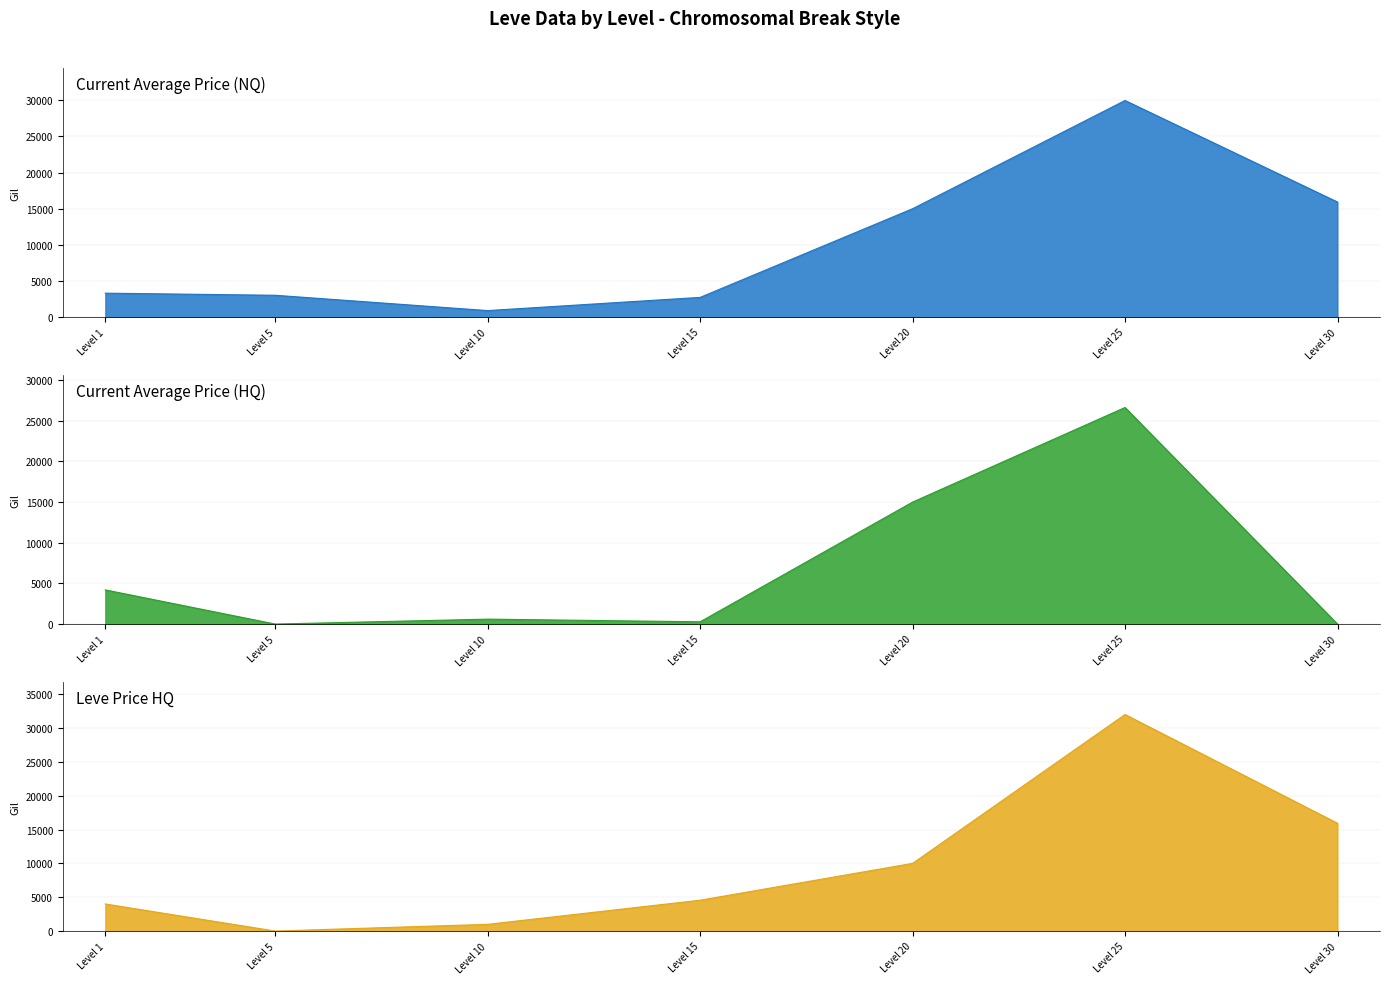

How many interior local peaks does the currentAveragePrice series have?

1